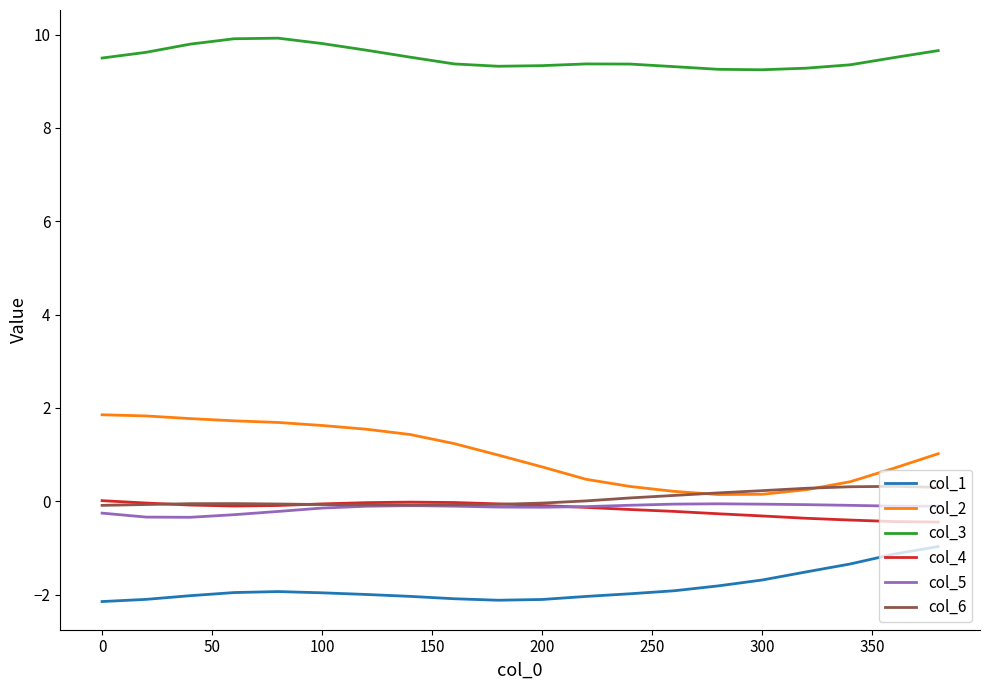

Which series has the largest total across all categories?

col_3